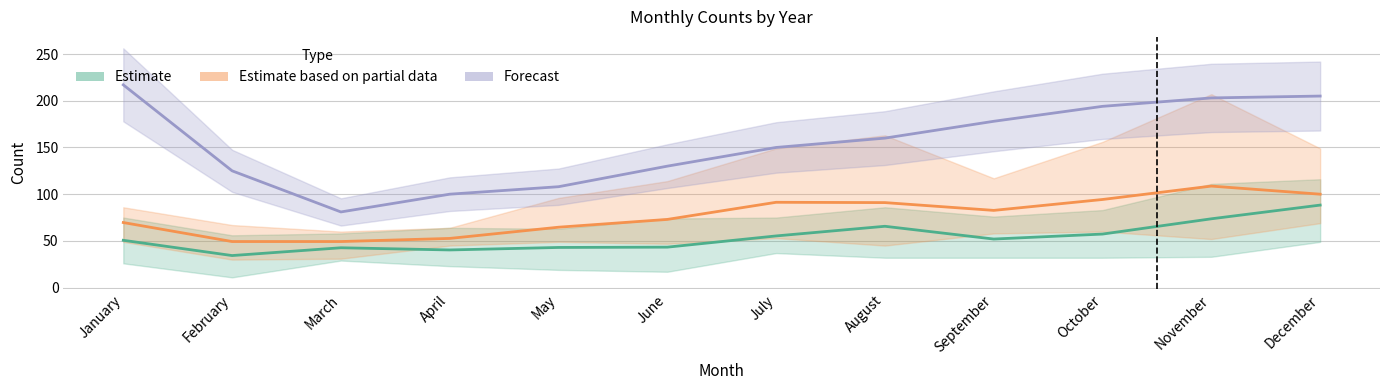

True or false: Forecast has more than 1 points higher than both neighbors.

False